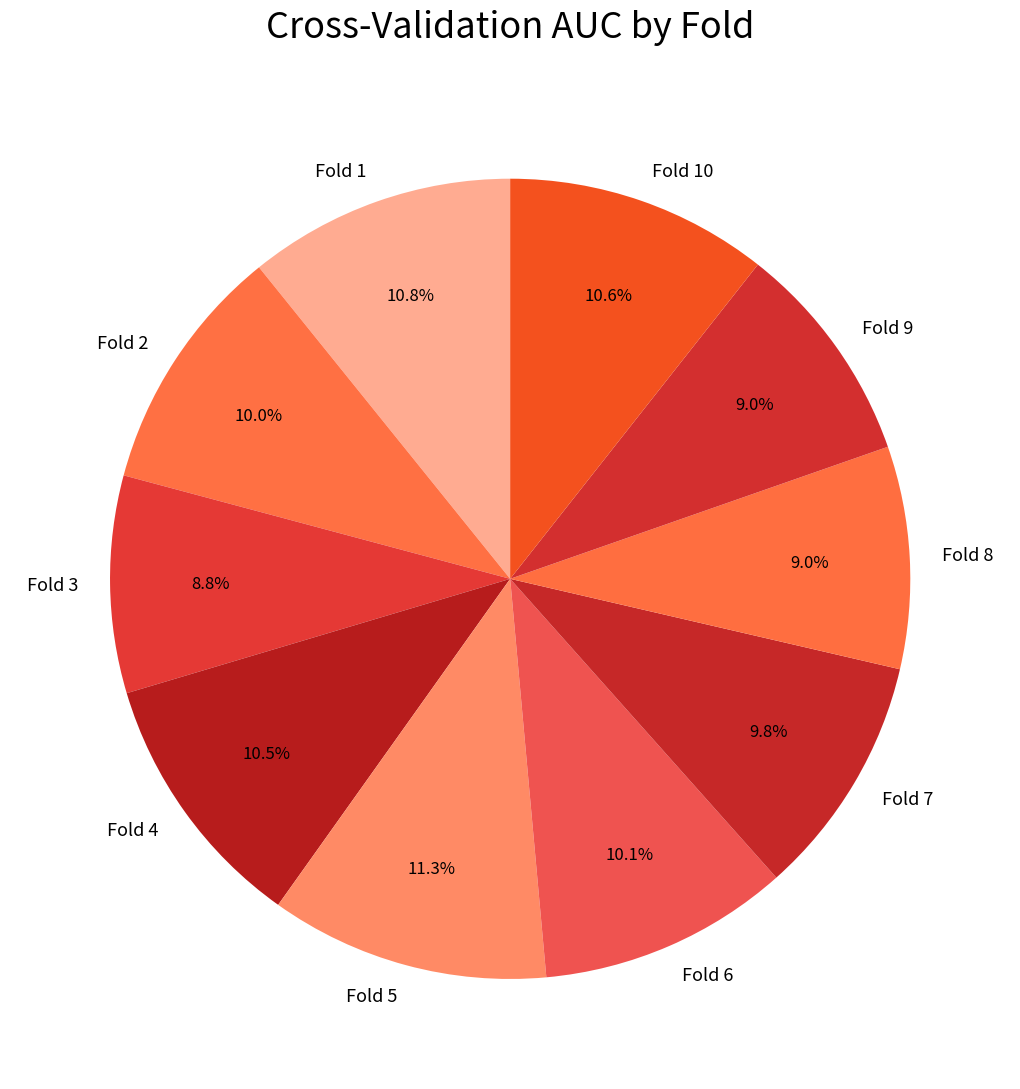

Between Fold 8 and Fold 6, which is larger?

Fold 6